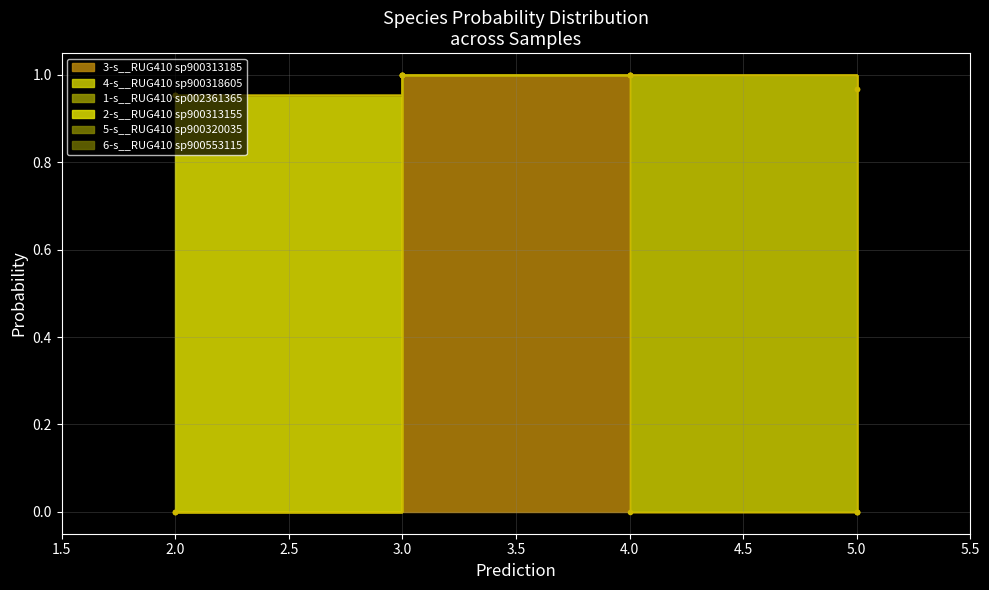

At how many categories does at least one series exceed 0?

4